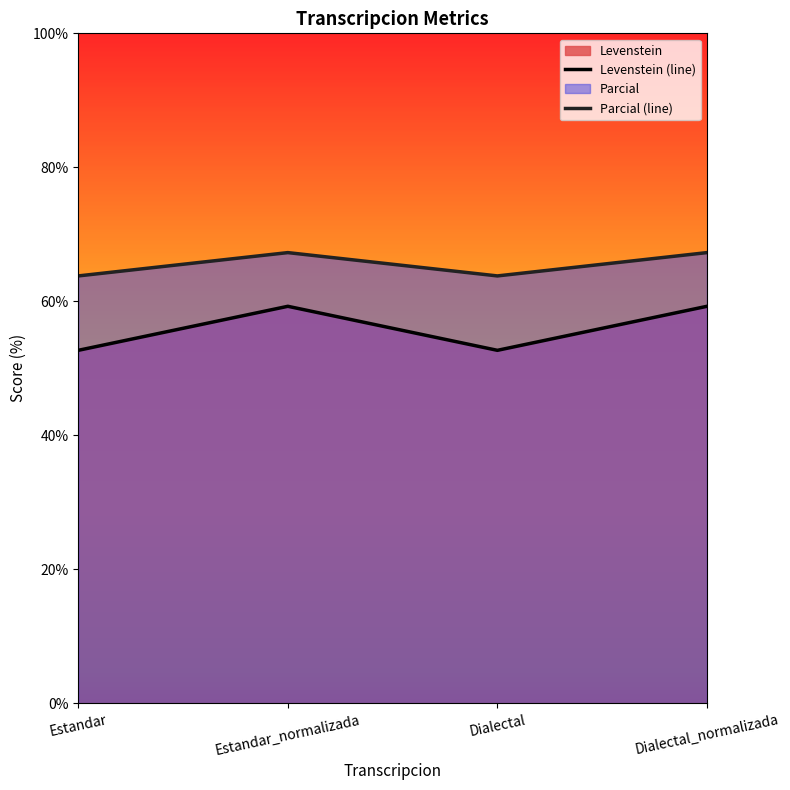

At which label does Levenstein (line) first exceed 59?

Estandar_normalizada